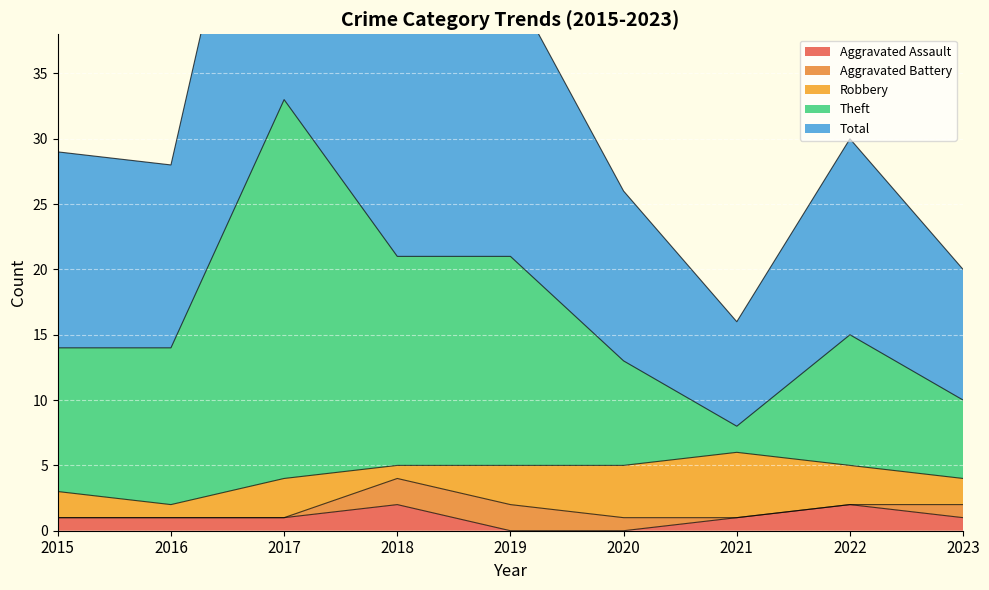

What is the difference between the Total values at 2018 and 2017?

12